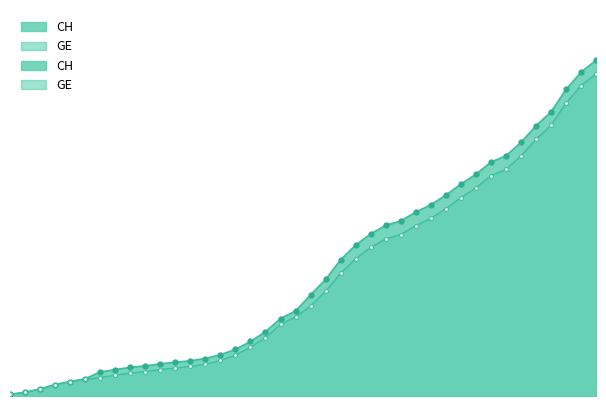

What is the label of the 26th point from the right?

2020-03-10